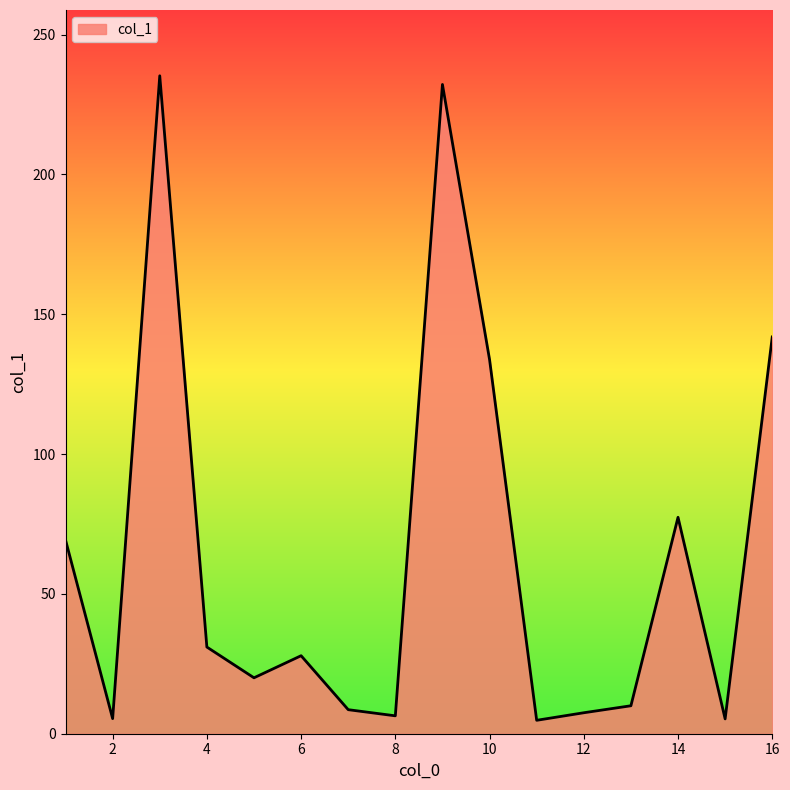

What is the sum of all values?

1016.8